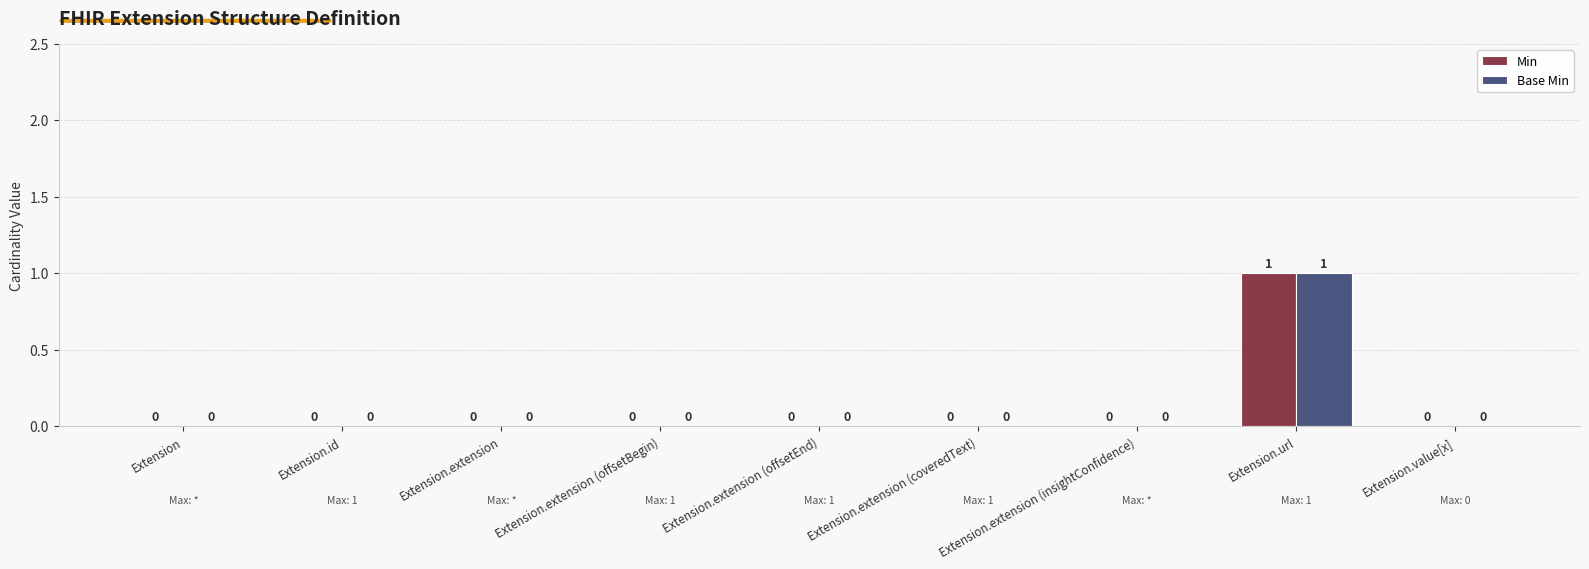

What are all the series names shown in the legend?

Min, Base Min